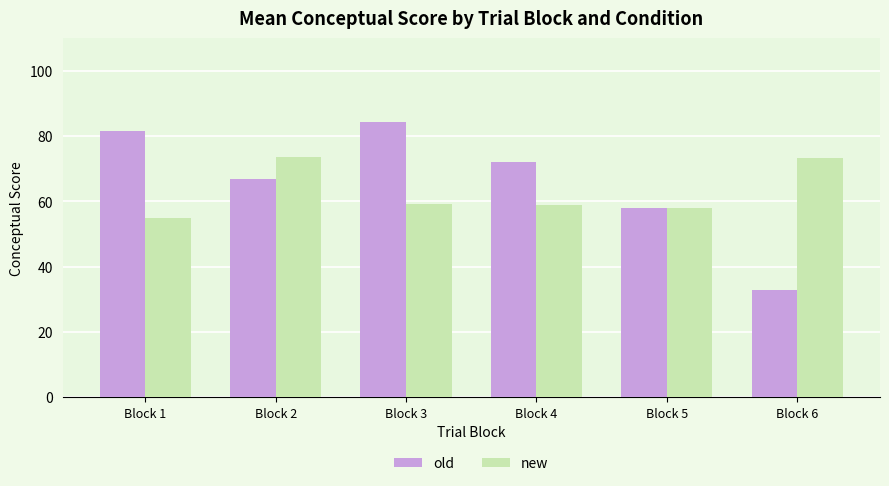

What value does the old series have at Block 2?

66.7